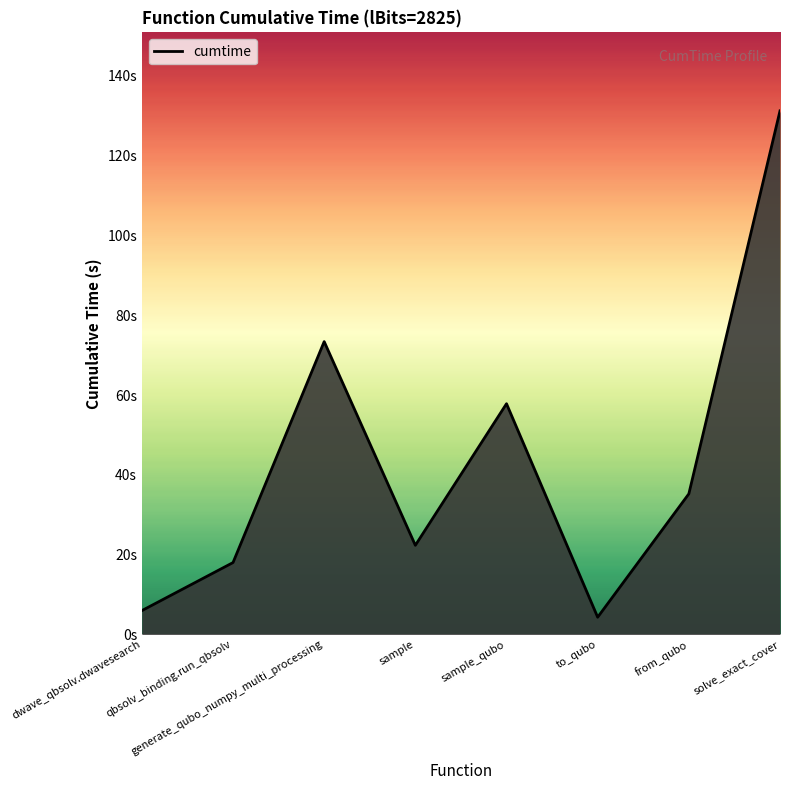

True or false: the data has more than 0 interior local peaks.

True